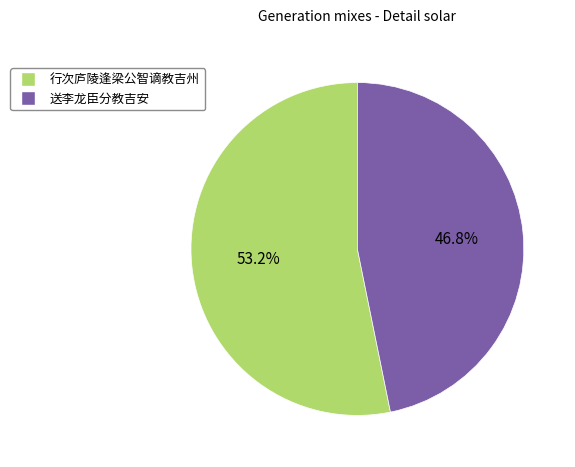

What percentage do 送李龙臣分教吉安 and 行次庐陵逢梁公智谪教吉州 together represent?

100.0%